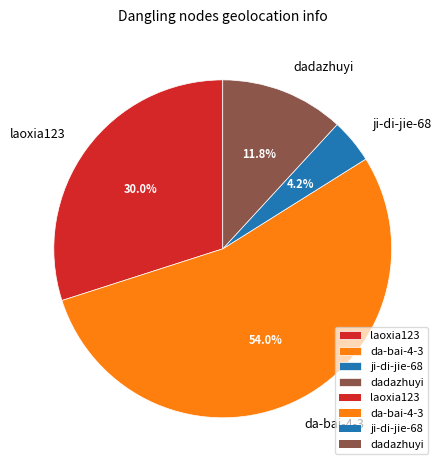

To the nearest percent, what is the combined percentage of da-bai-4-3 and ji-di-jie-68?

58%